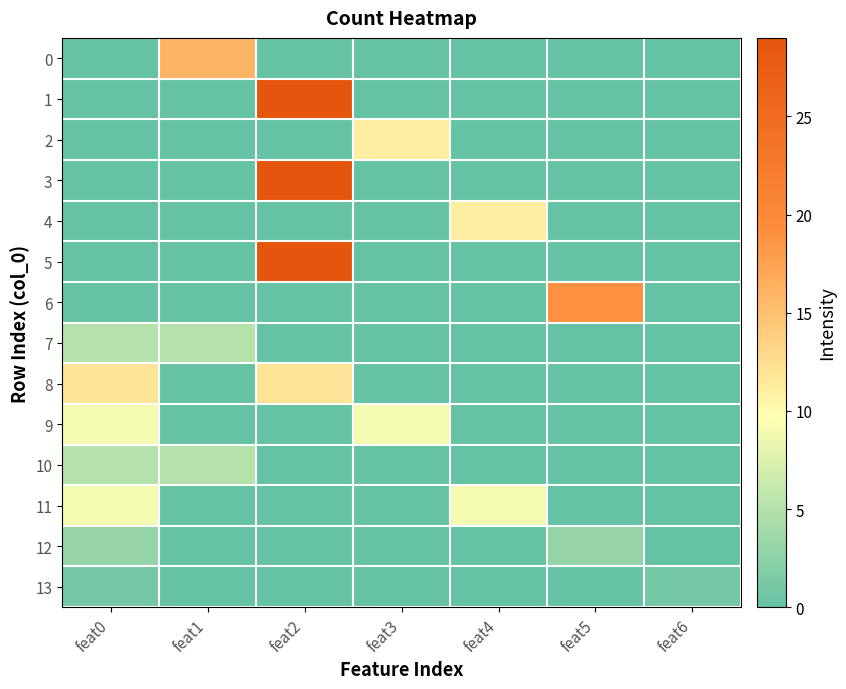

Reading right to left, transcribe all the data shown in this chart.

0: feat6=0	feat5=0	feat4=0	feat3=0	feat2=0	feat1=16	feat0=0
1: feat6=0	feat5=0	feat4=0	feat3=0	feat2=29	feat1=0	feat0=0
2: feat6=0	feat5=0	feat4=0	feat3=11	feat2=0	feat1=0	feat0=0
3: feat6=0	feat5=0	feat4=0	feat3=0	feat2=29	feat1=0	feat0=0
4: feat6=0	feat5=0	feat4=11	feat3=0	feat2=0	feat1=0	feat0=0
5: feat6=0	feat5=0	feat4=0	feat3=0	feat2=29	feat1=0	feat0=0
6: feat6=0	feat5=19	feat4=0	feat3=0	feat2=0	feat1=0	feat0=0
7: feat6=0	feat5=0	feat4=0	feat3=0	feat2=0	feat1=5	feat0=5
8: feat6=0	feat5=0	feat4=0	feat3=0	feat2=12	feat1=0	feat0=12
9: feat6=0	feat5=0	feat4=0	feat3=9	feat2=0	feat1=0	feat0=9
10: feat6=0	feat5=0	feat4=0	feat3=0	feat2=0	feat1=5	feat0=5
11: feat6=0	feat5=0	feat4=9	feat3=0	feat2=0	feat1=0	feat0=9
12: feat6=0	feat5=3	feat4=0	feat3=0	feat2=0	feat1=0	feat0=3
13: feat6=1	feat5=0	feat4=0	feat3=0	feat2=0	feat1=0	feat0=1